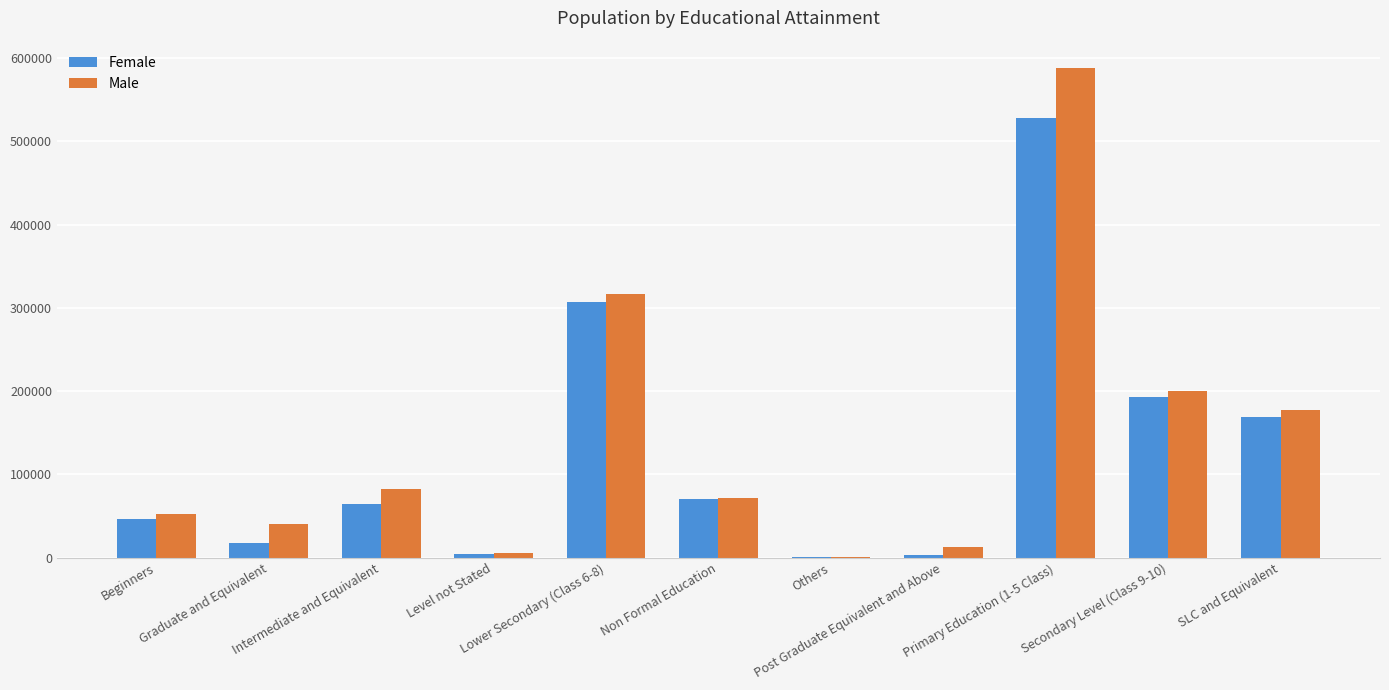

Which series has the widest spread of values?

Male